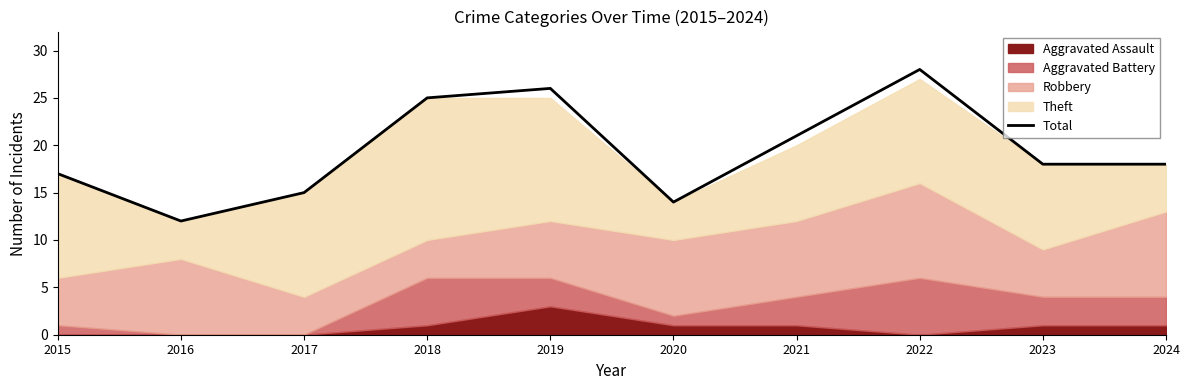

What is the value of the 1st point from the left?

17